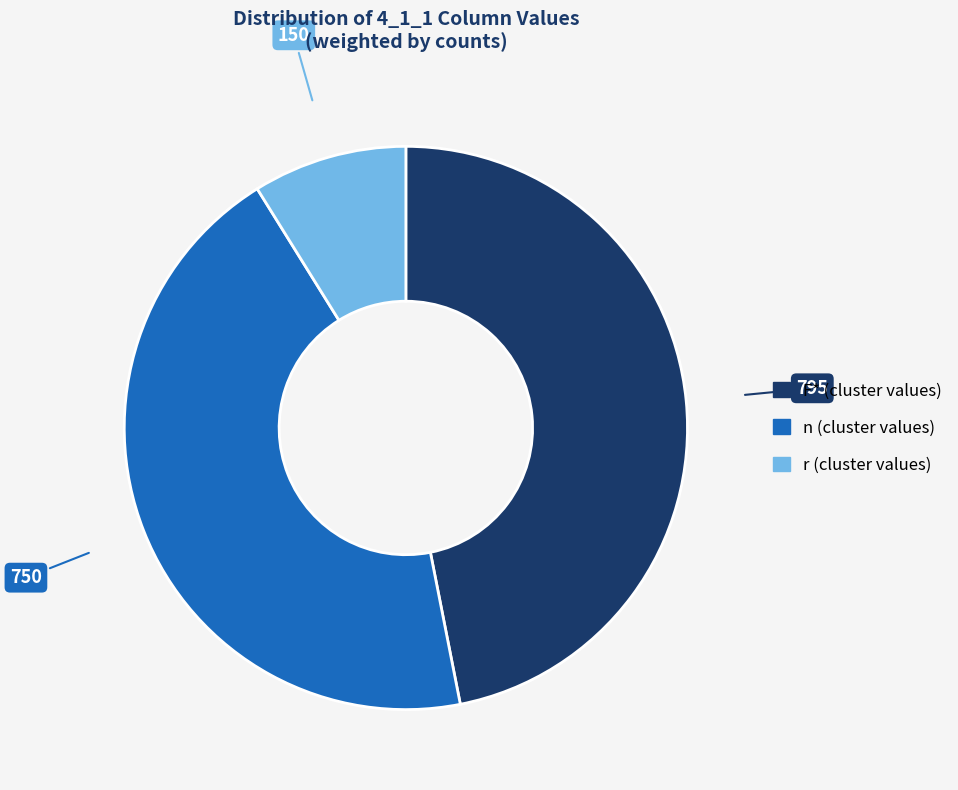

Is there any slice that represents more than half of the pie?

No